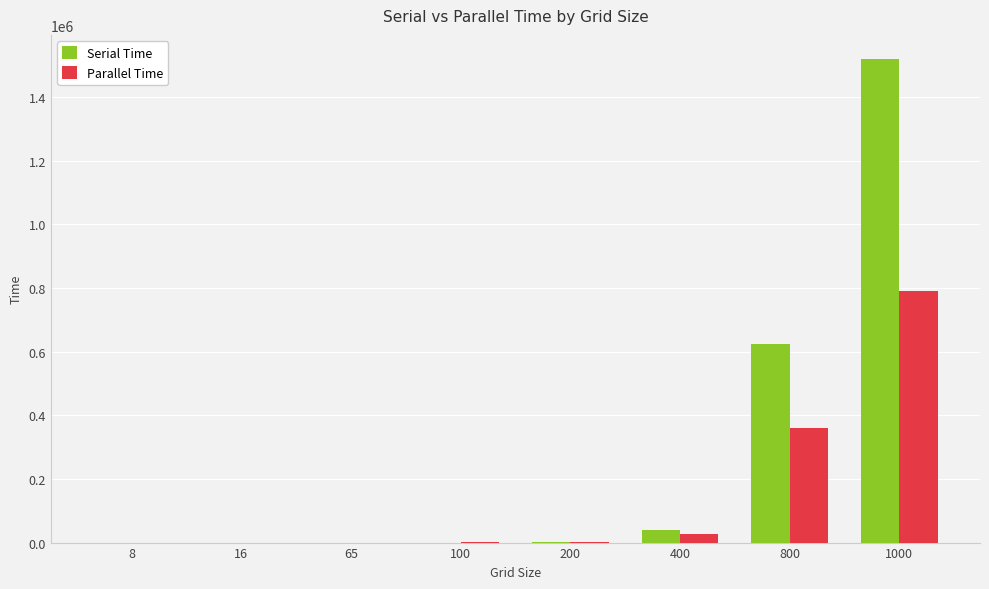

At which category is the sum across all series the highest?

1000